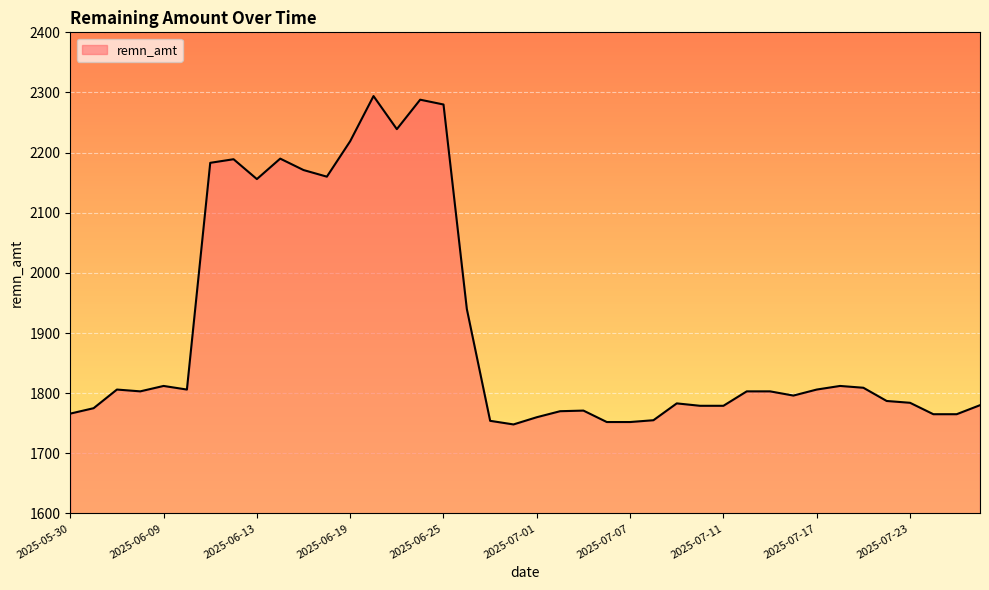

Count the number of data series in this chart.

1